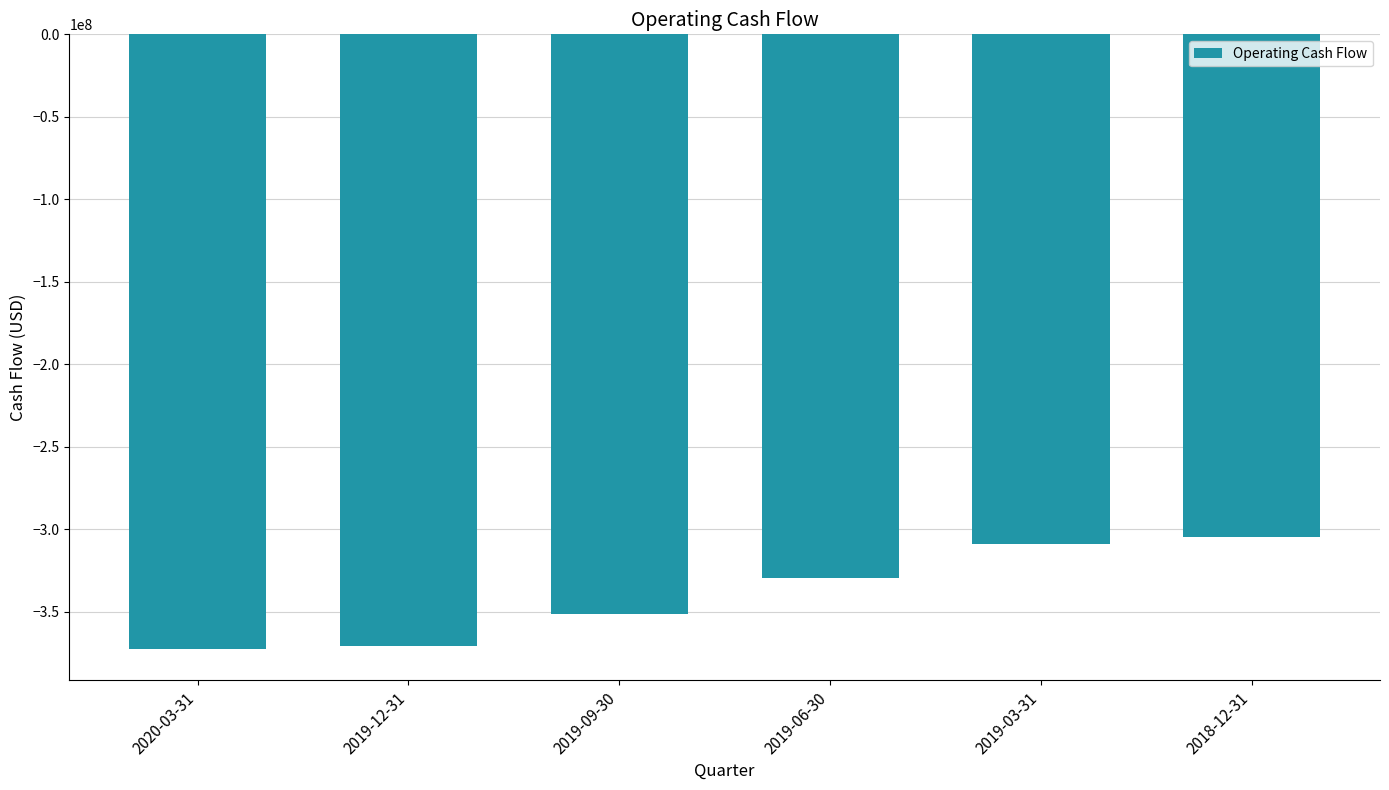

What is the label of the 1st bar from the right?

2018-12-31